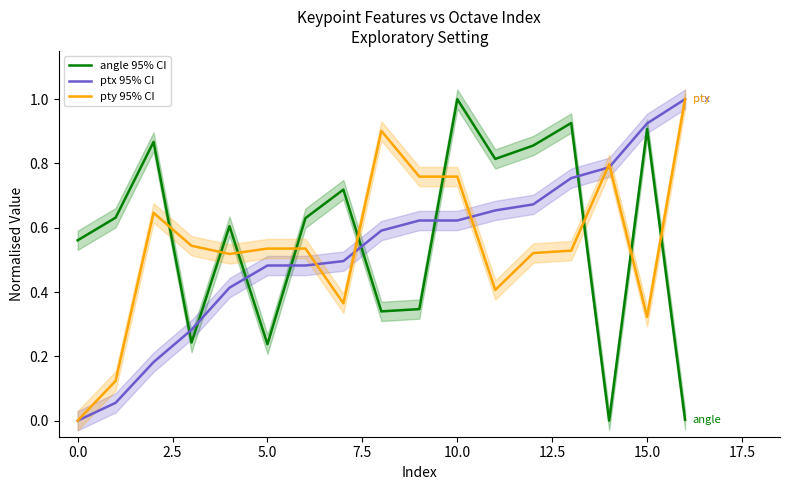

What is the difference between the maximum and second lowest values in the pty 95% CI series?

0.9